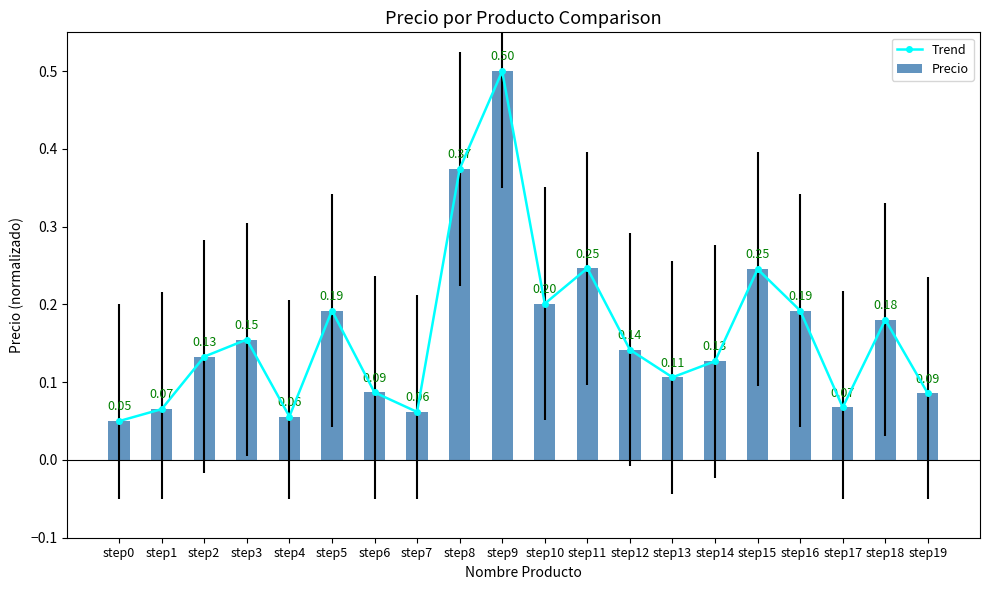

What are all the series names shown in the legend?

Trend, Precio